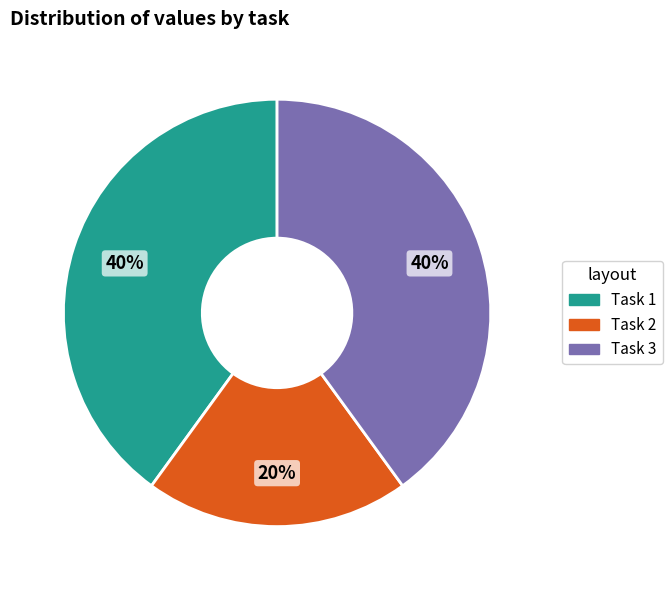

What percentage is the Task 3 slice, to the nearest percent?

40%